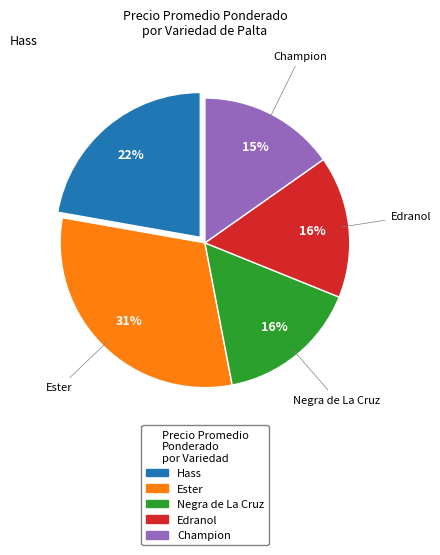

To the nearest percent, what is the difference between the largest and smallest slice percentages?

16%